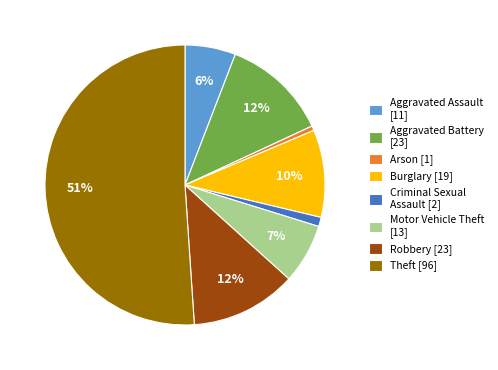

Do Robbery and Criminal Sexual Assault together represent more than half of the pie?

No